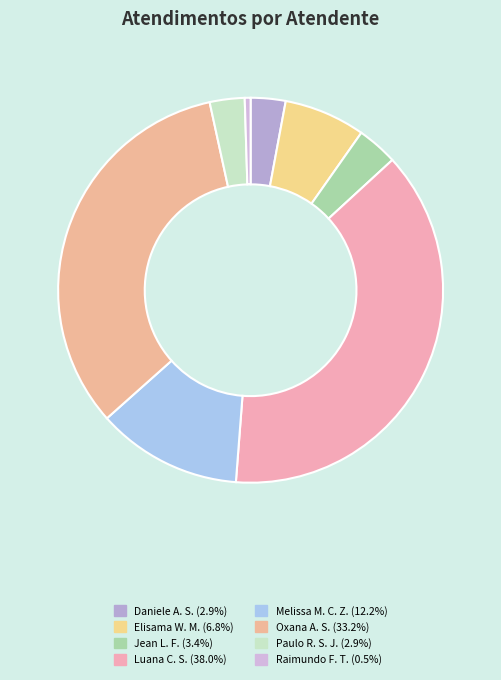

To the nearest percent, what is the difference between the largest and smallest slice percentages?

38%